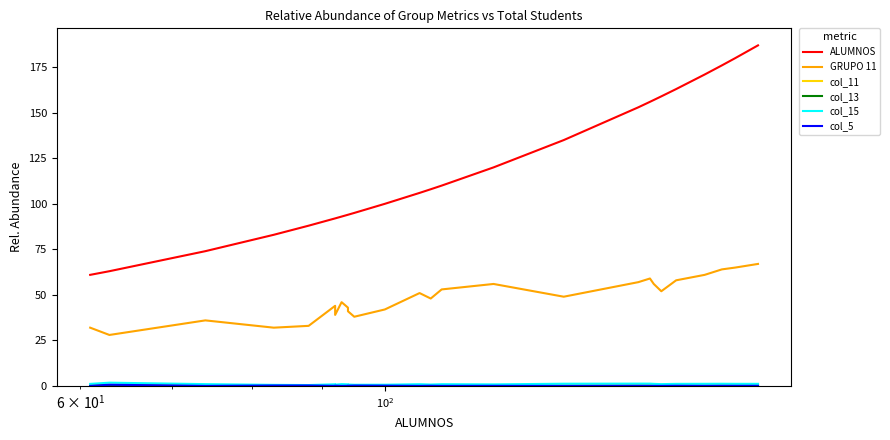

What is the sum of all ALUMNOS values?

3110.0